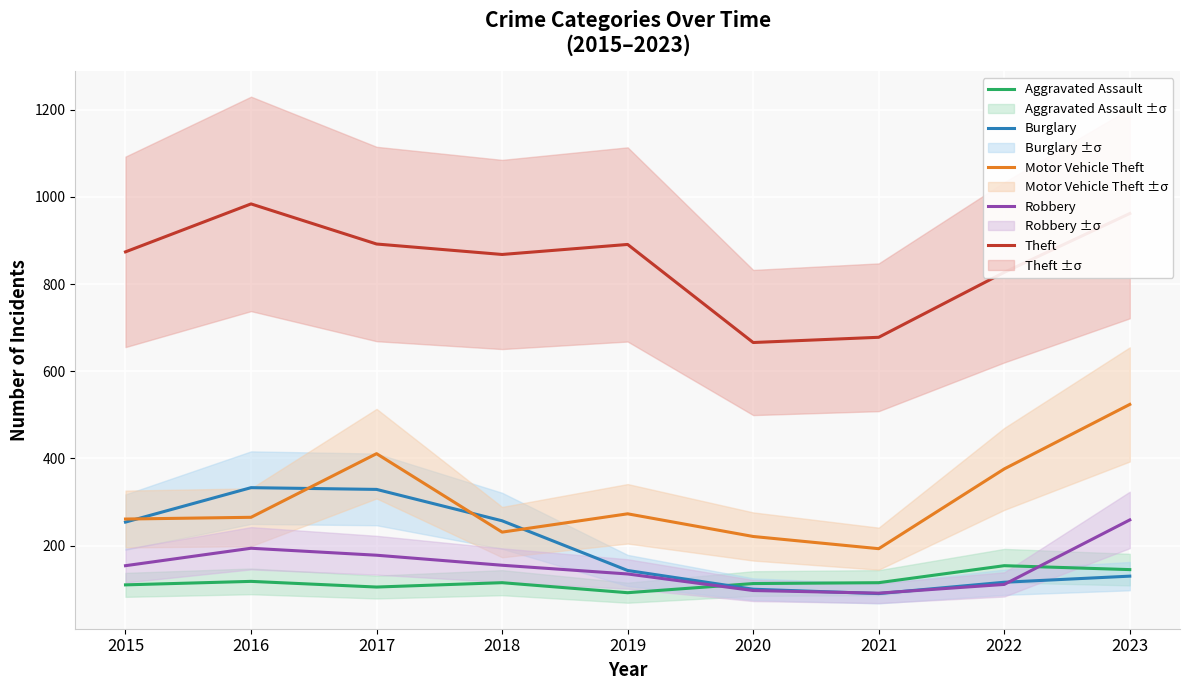

Which series has the largest range (max minus min)?

Motor Vehicle Theft